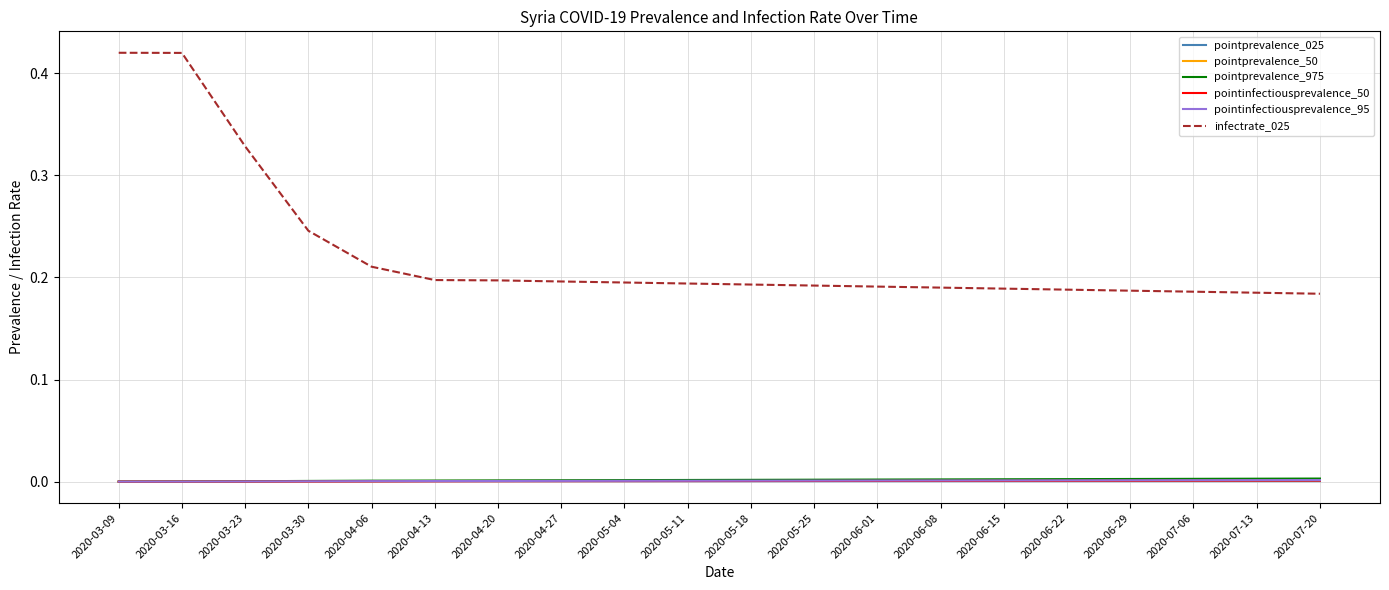

True or false: pointinfectiousprevalence_95 and pointprevalence_975 intersect in this chart.

False